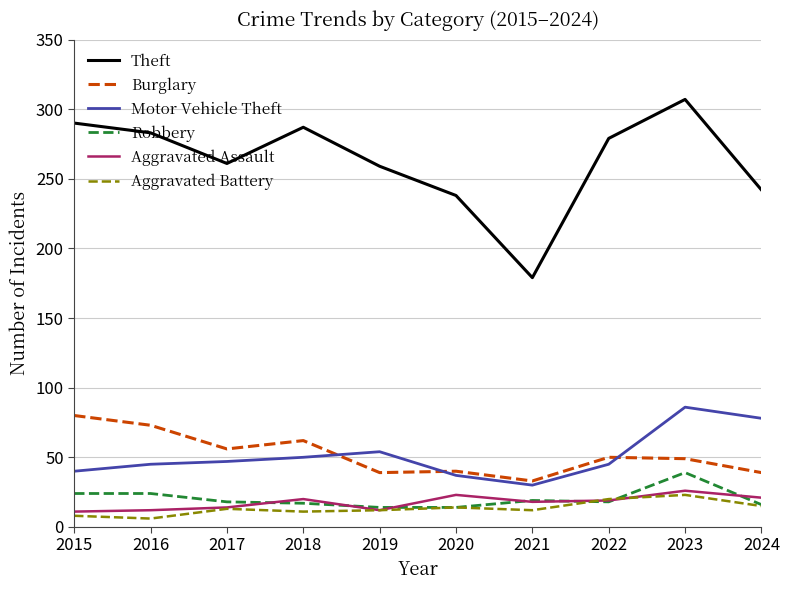

True or false: Robbery and Burglary intersect in this chart.

False